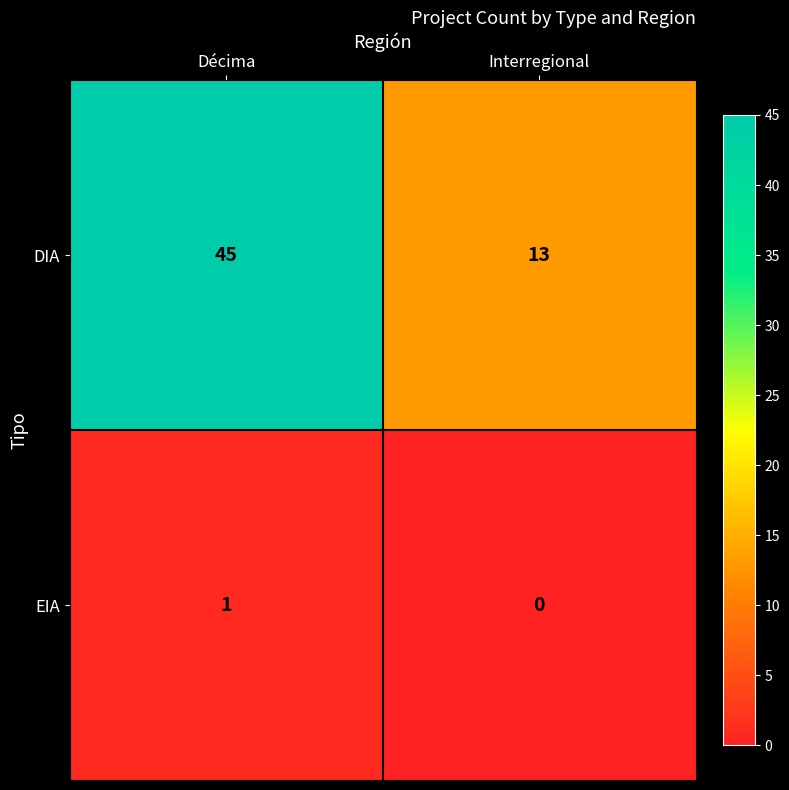

The DIA series shows 10 at Décima. True or false?

False